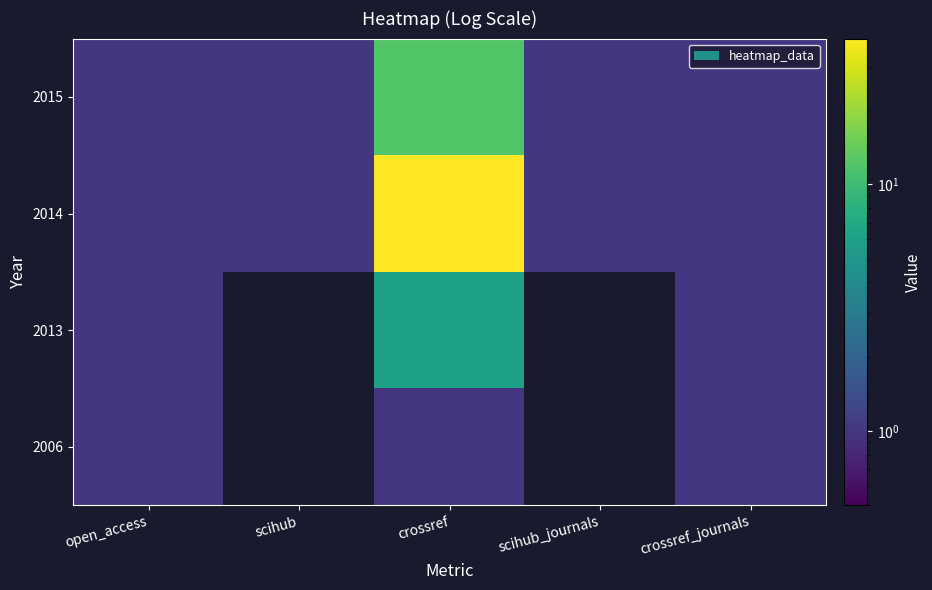

Between scihub and open_access, which is larger?

open_access